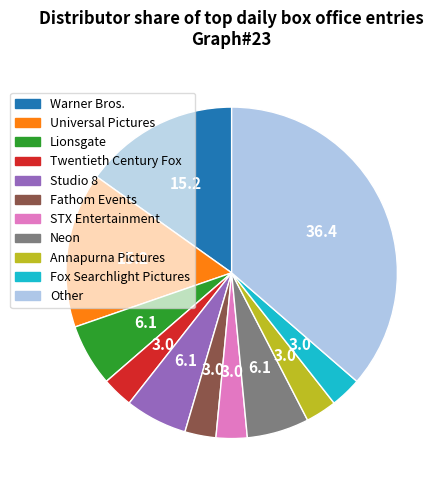

Is there any slice that represents more than half of the pie?

No